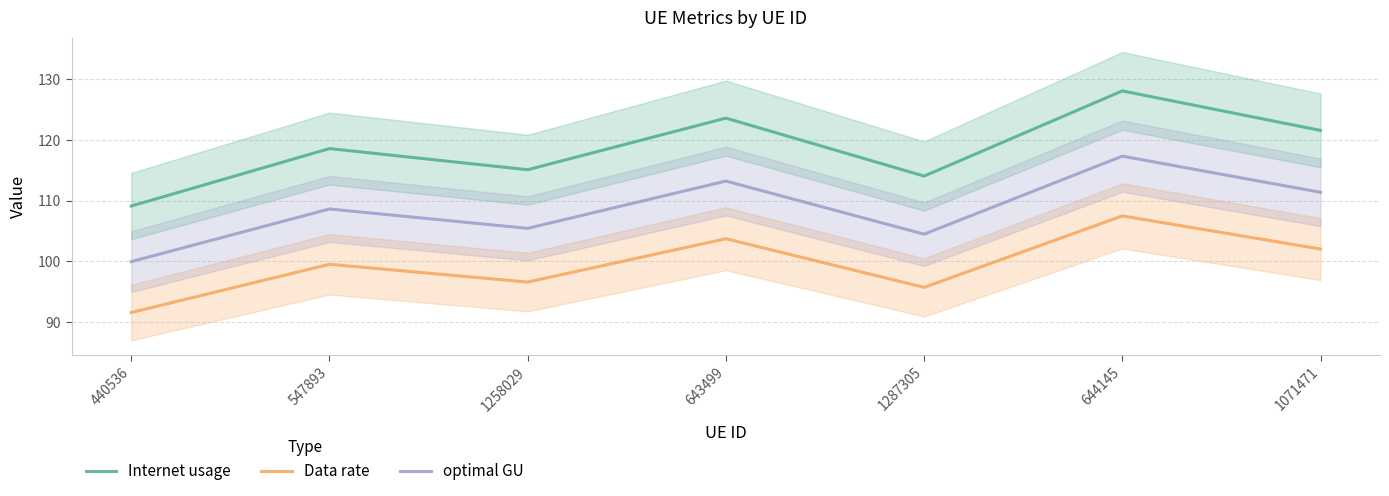

In optimal GU, how many points are lower than both neighbors (excluding endpoints)?

2